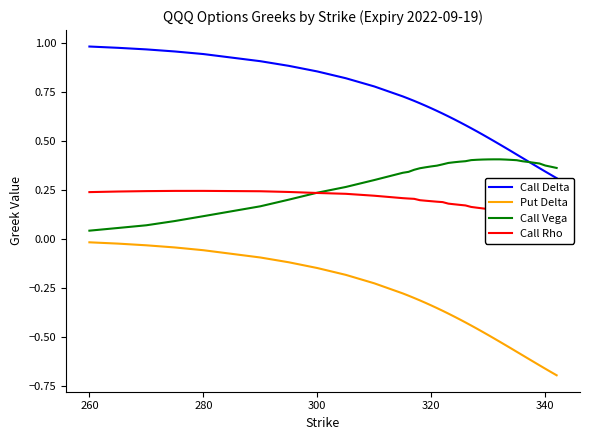

True or false: Call Vega and Put Delta cross at least once.

False